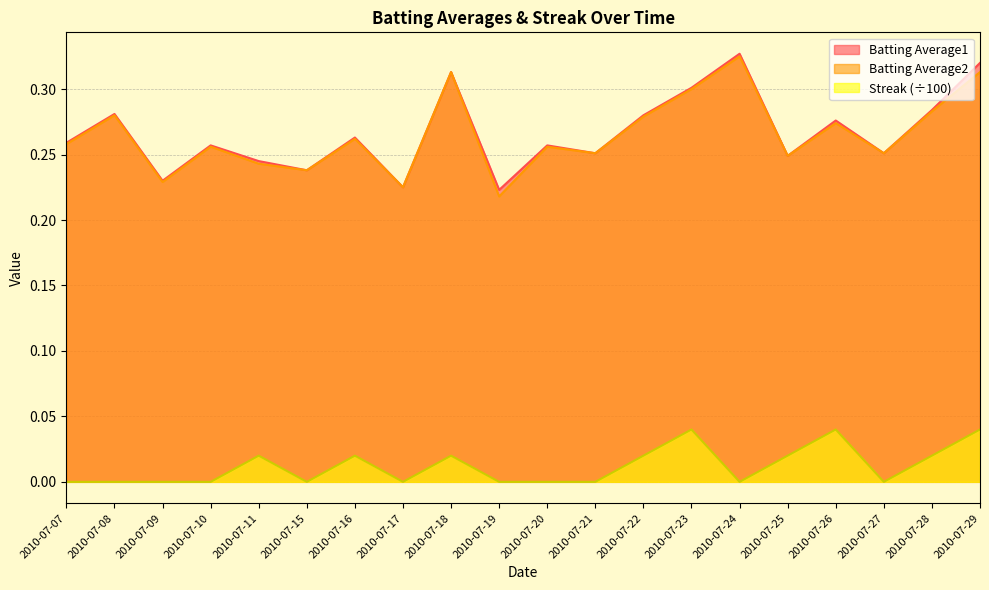

True or false: Batting Average2 and Batting Average1 intersect in this chart.

False